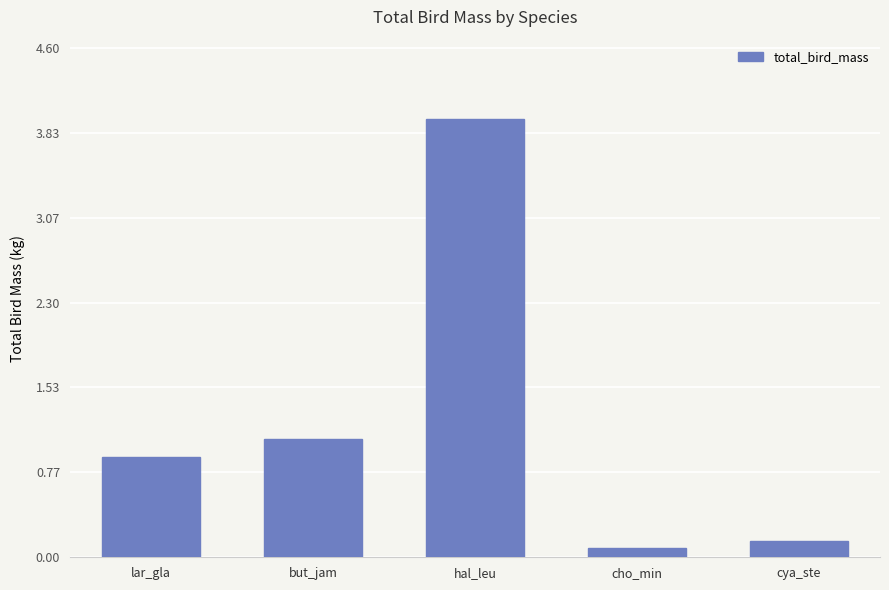

Reading left to right, what are all the values shown in this chart?

lar_gla=0.9	but_jam=1.1	hal_leu=4.0	cho_min=0.1	cya_ste=0.1